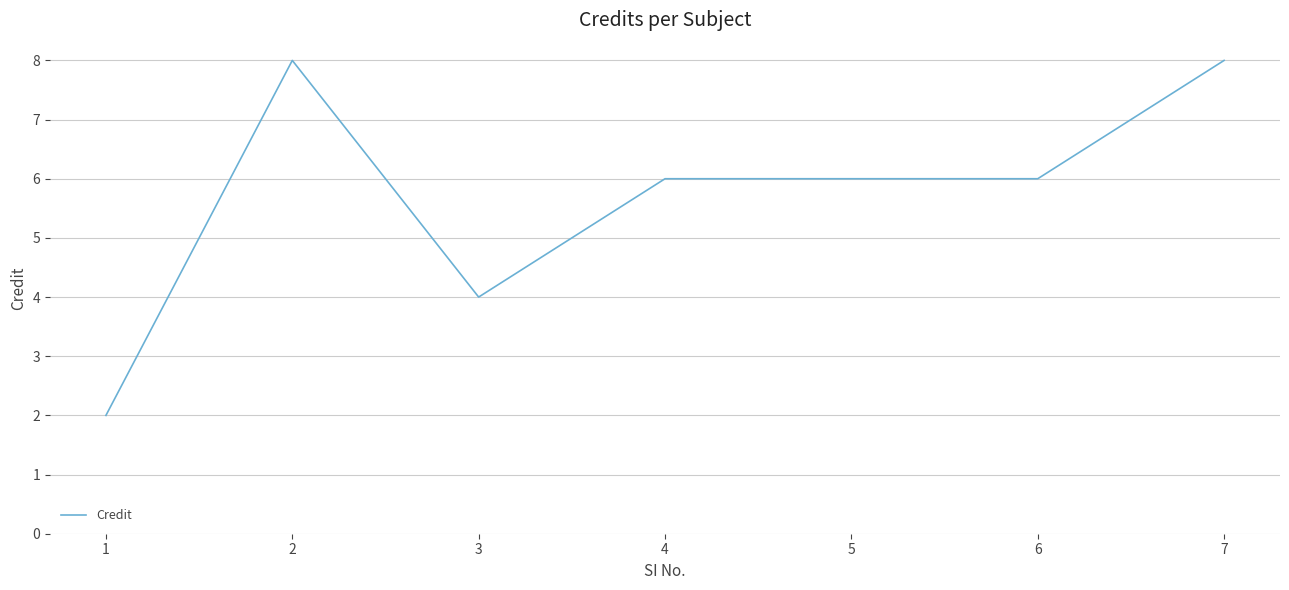

Reading right to left, transcribe all the data shown in this chart.

8	6	6	6	4	8	2